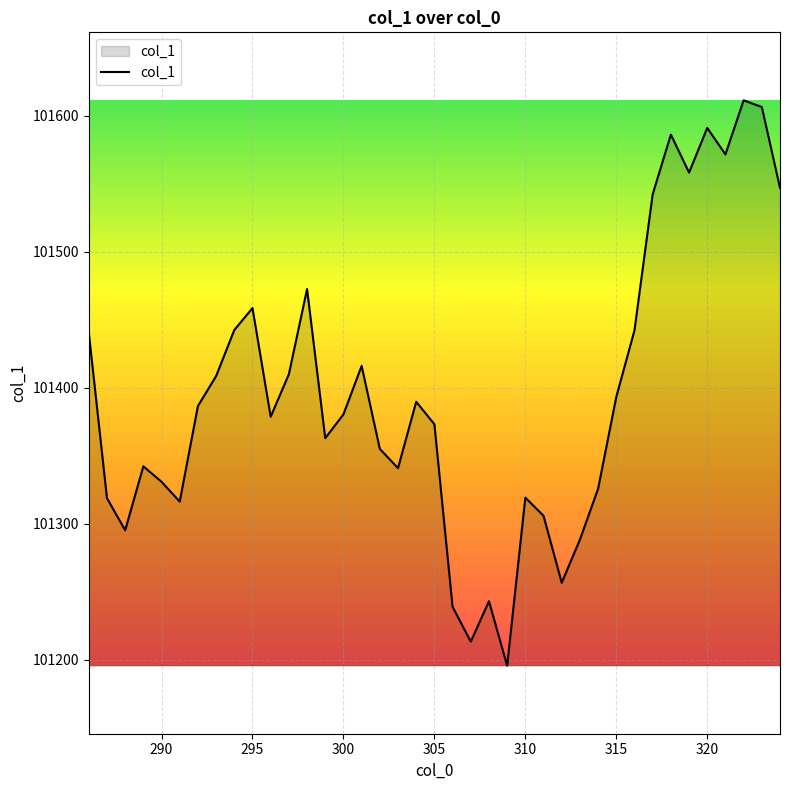

What is the difference between the maximum and minimum values?

415.8